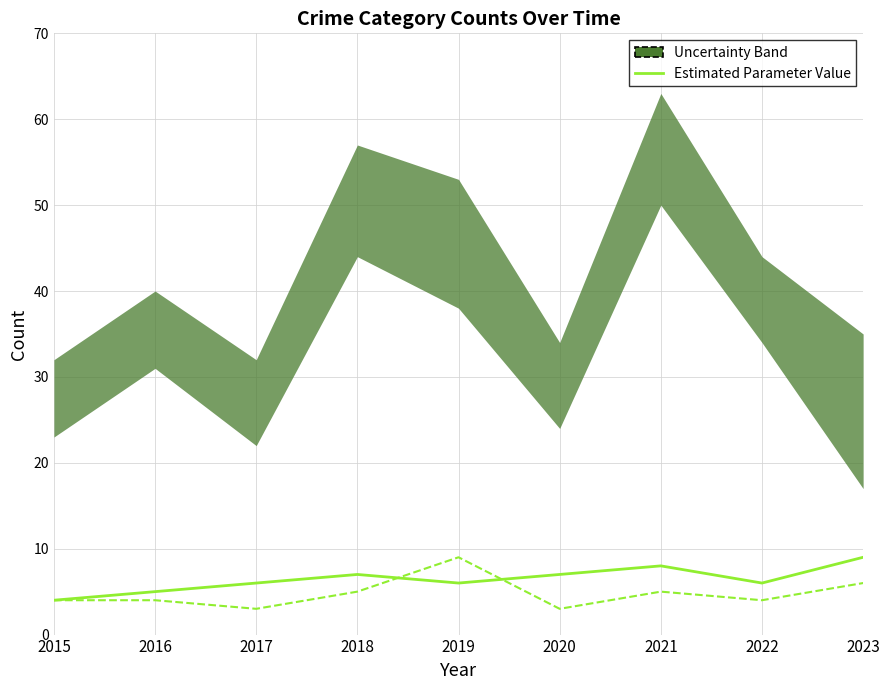

Does the chart display data point markers on the line(s)?

No